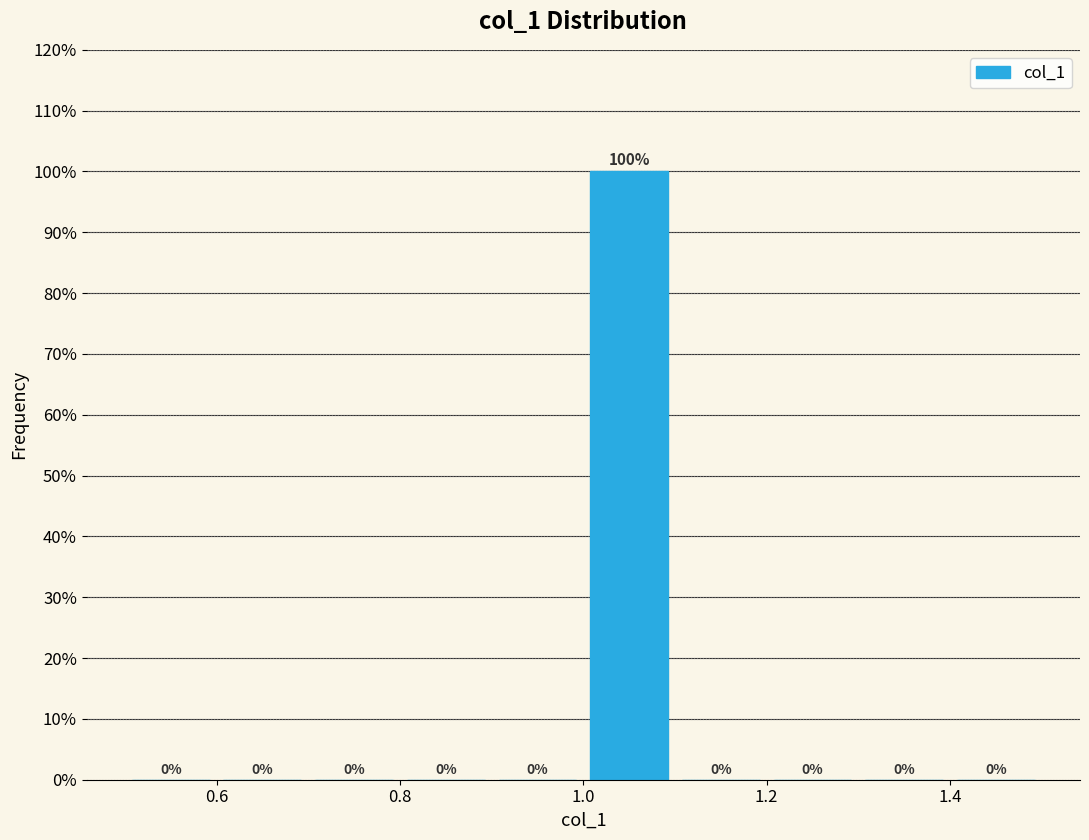

Which range on the x-axis has the tallest bar?

1.0 to 1.1